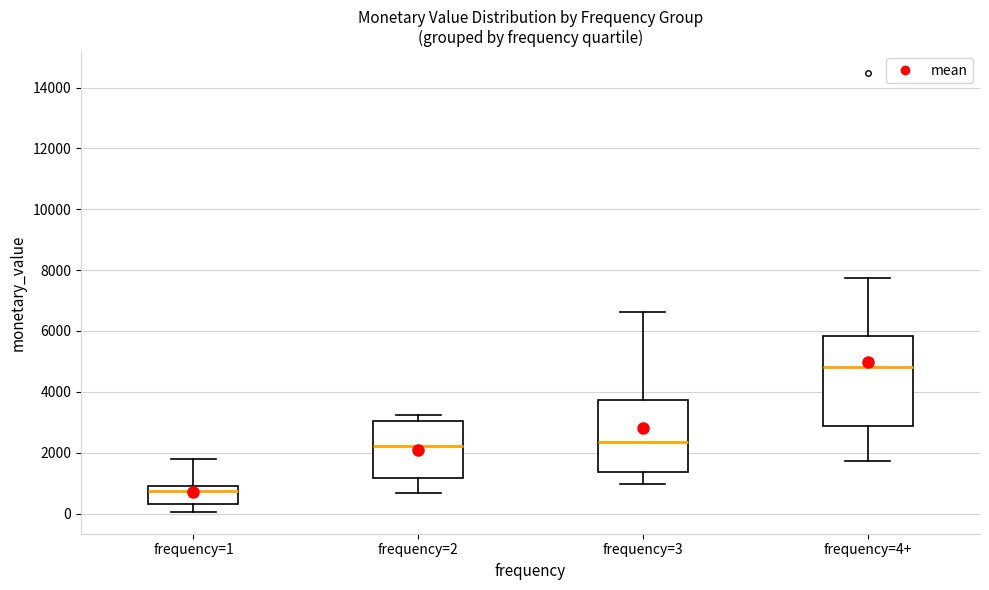

Where does the upper whisker of the box for frequency=4+ end on the y-axis? The values are not printed on the chart, so give them approximately, as read against the axis.

7800